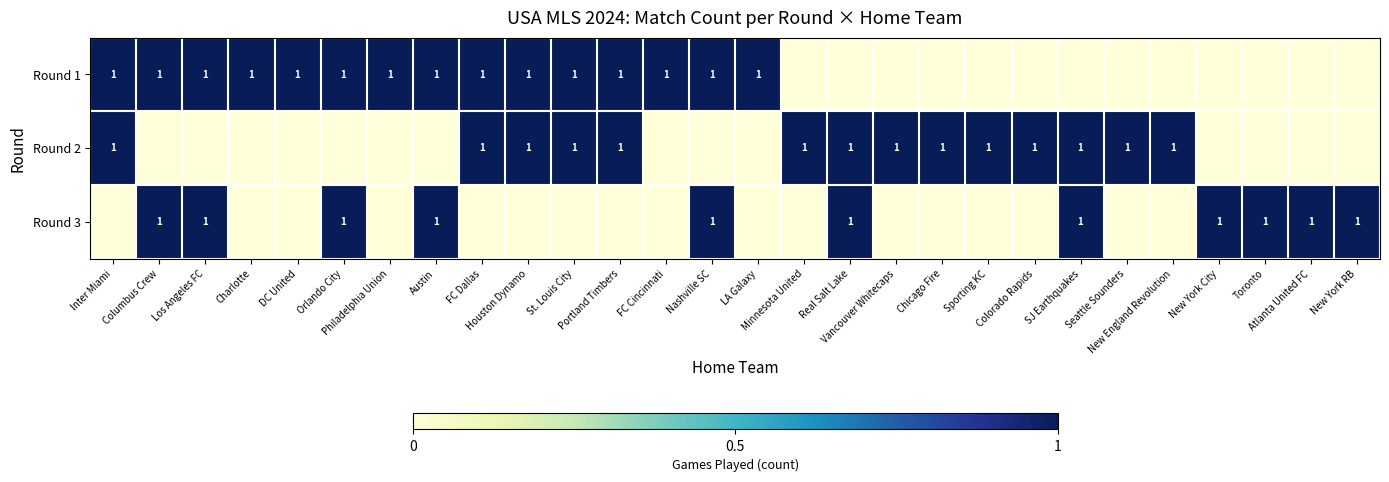

Is it true that Round 1 equals -1 at SJ Earthquakes?

False